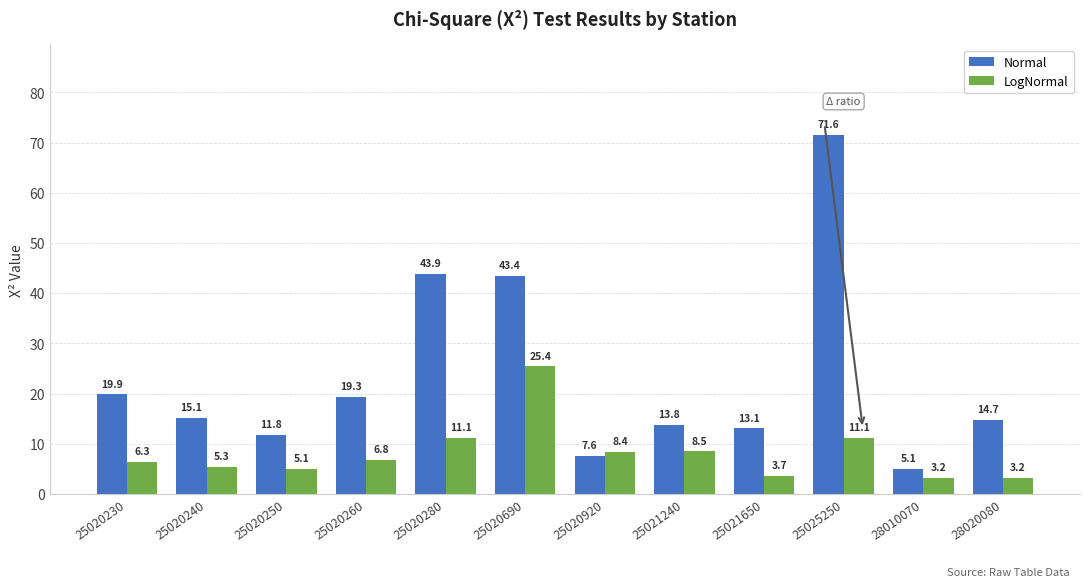

The value of LogNormal at 25020920 is 5.2. True or false?

False